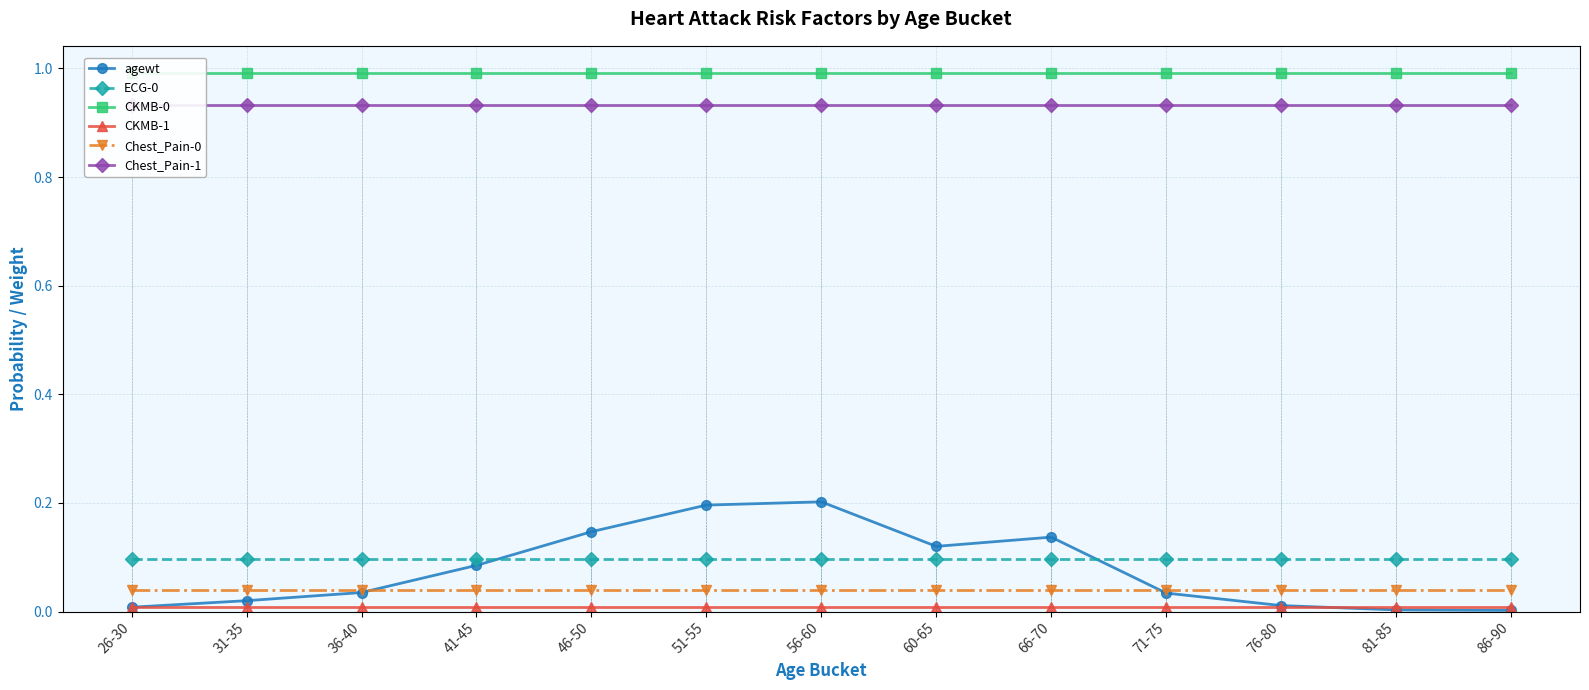

True or false: CKMB-1 and Chest_Pain-0 cross at least once.

False